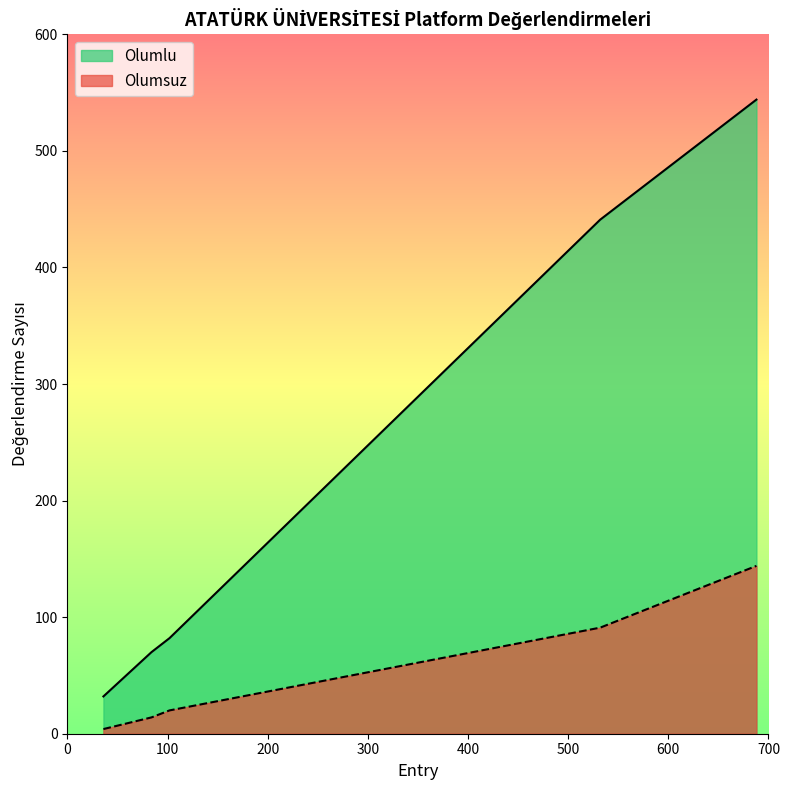

True or false: Olumsuz and Olumlu intersect in this chart.

False